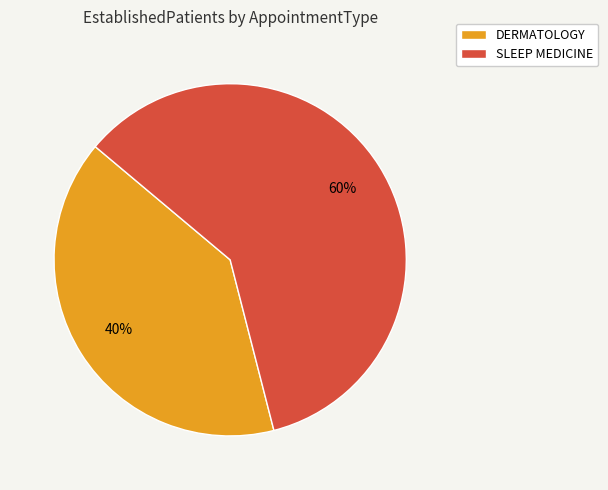

To the nearest percent, what percentage of the pie is DERMATOLOGY?

40%